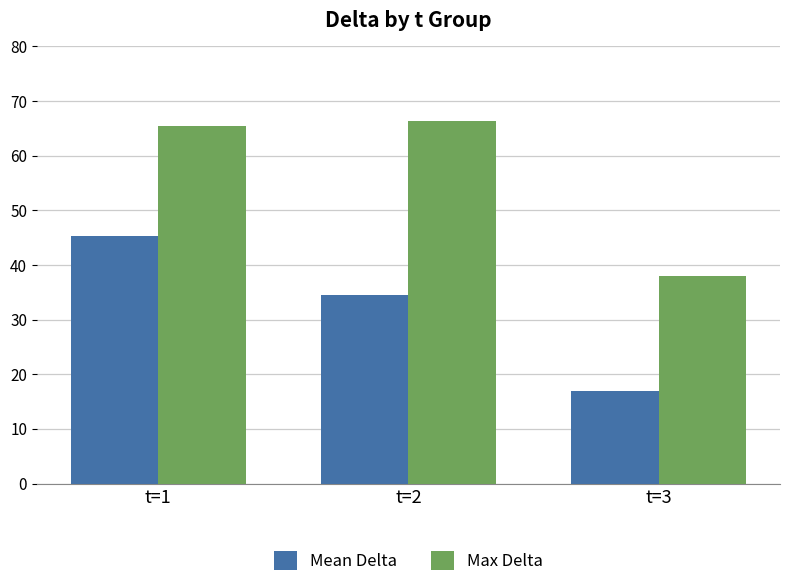

What is the greatest value displayed?

66.4